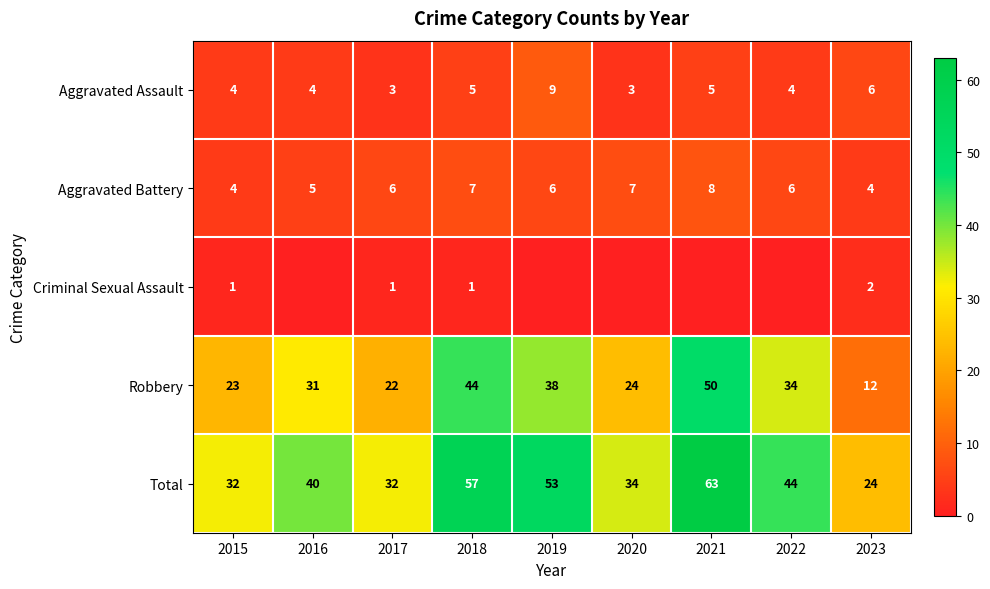

At 2023, list the series in order from largest to smallest.

Total, Robbery, Aggravated Assault, Aggravated Battery, Criminal Sexual Assault